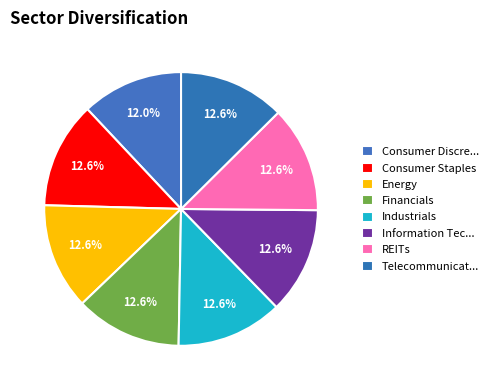

Is there a majority slice in this chart?

No